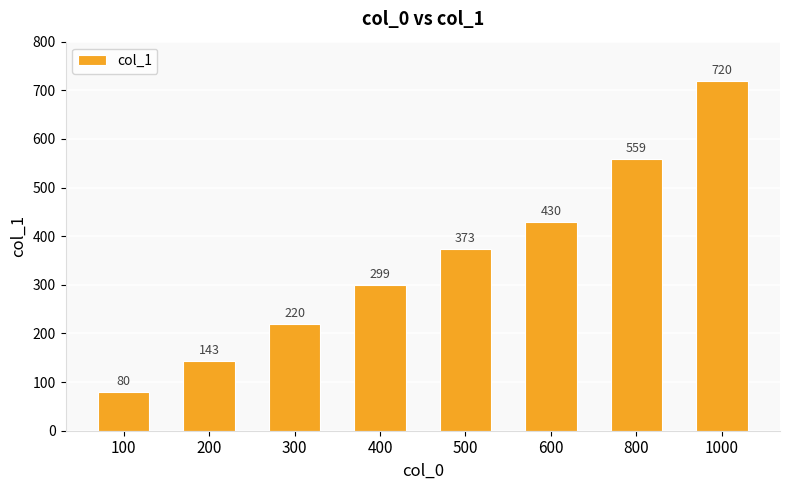

Are the bars grouped side by side (vs. stacked)?

No